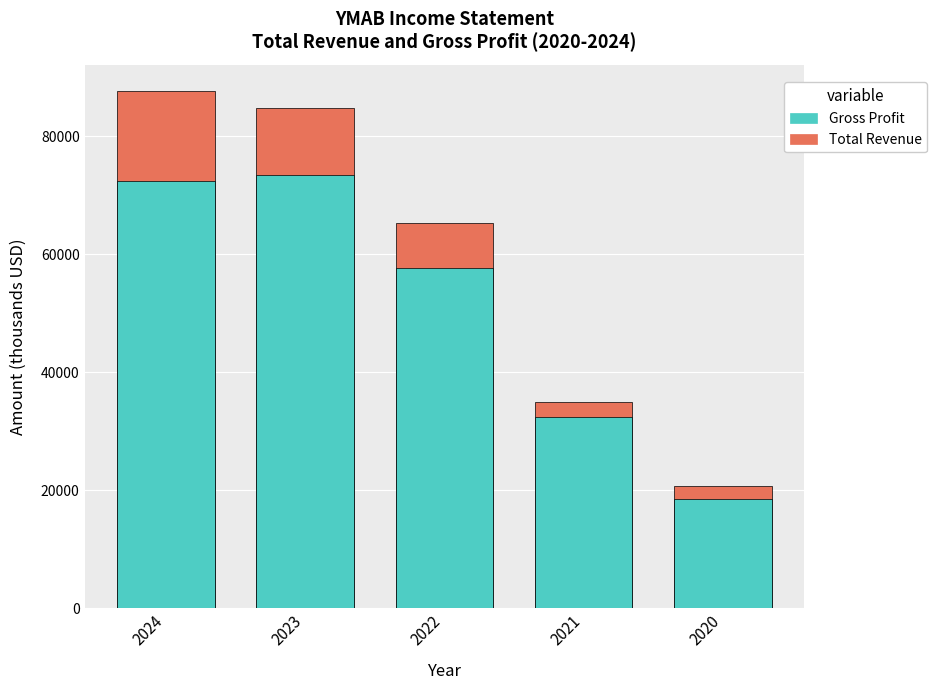

What is the average value of the Total Revenue series?

58700